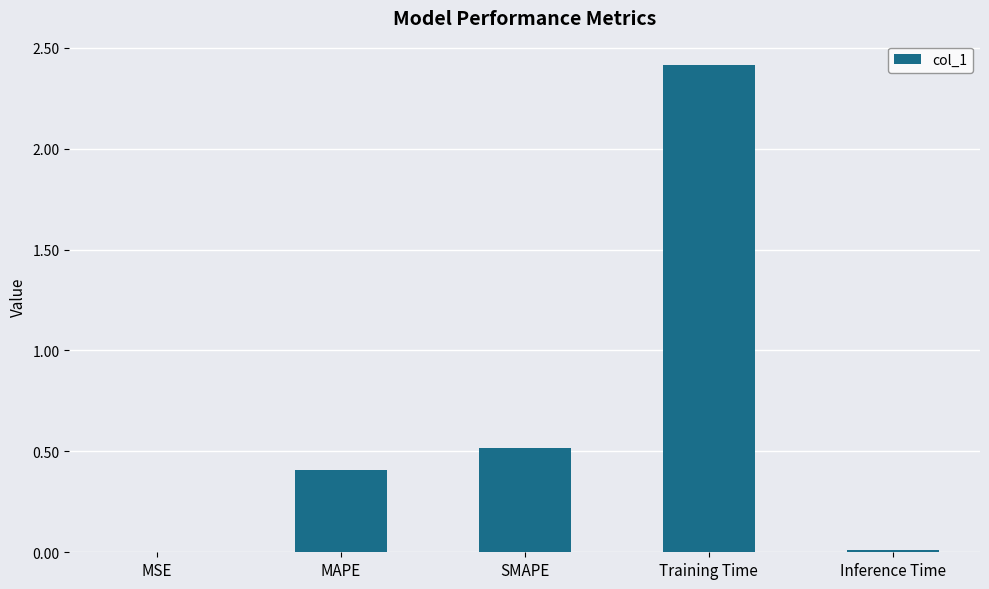

What is the change in value from MSE to SMAPE?

+0.5